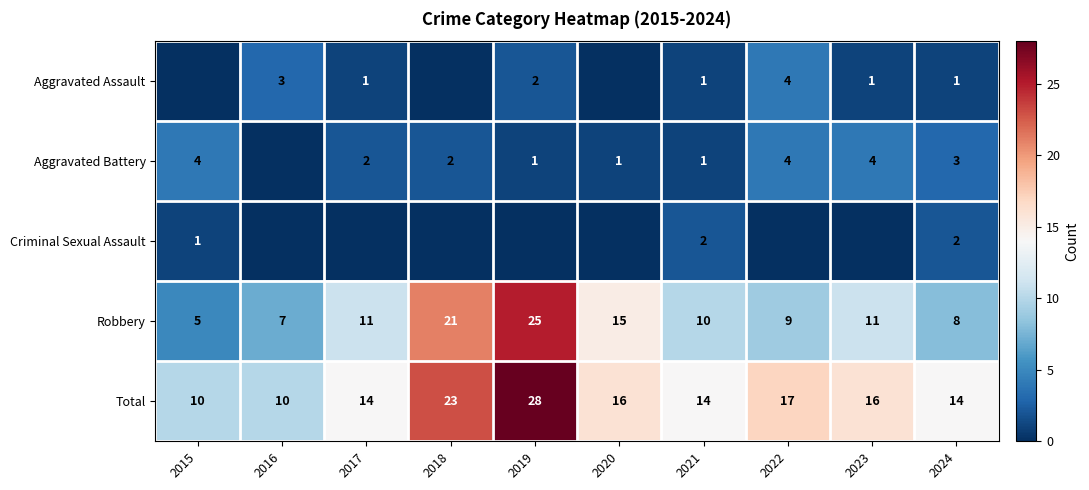

Read the Robbery value at 2015.

5